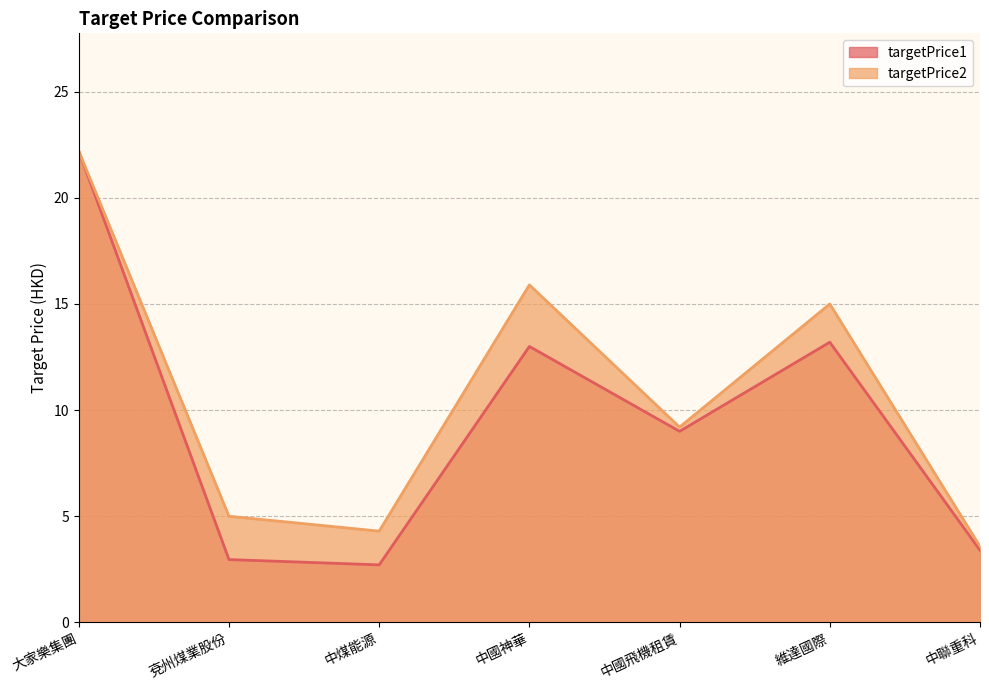

How many values in the targetPrice1 series exceed 9?

3